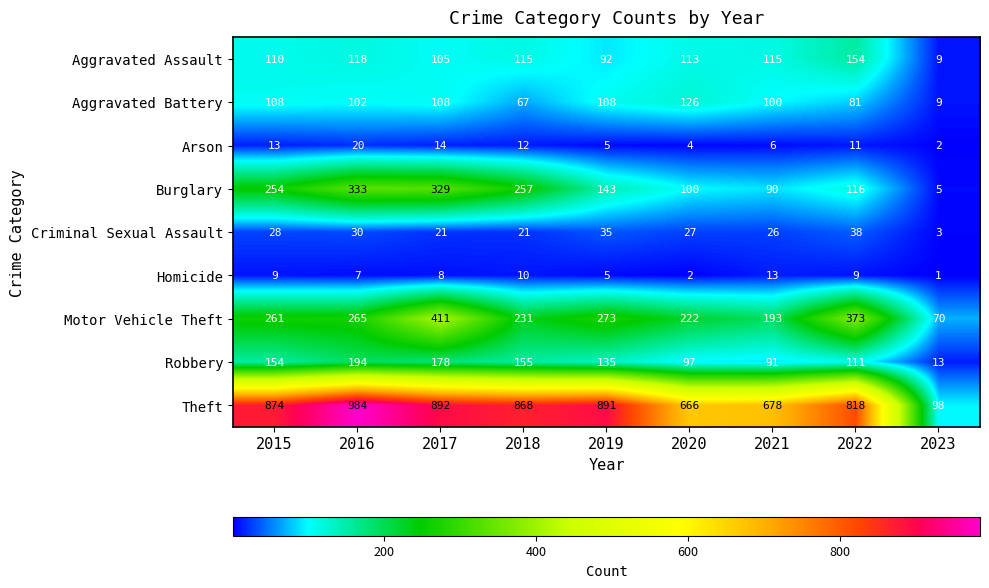

Rank the categories by Robbery value from highest to lowest.

2016, 2017, 2018, 2015, 2019, 2022, 2020, 2021, 2023